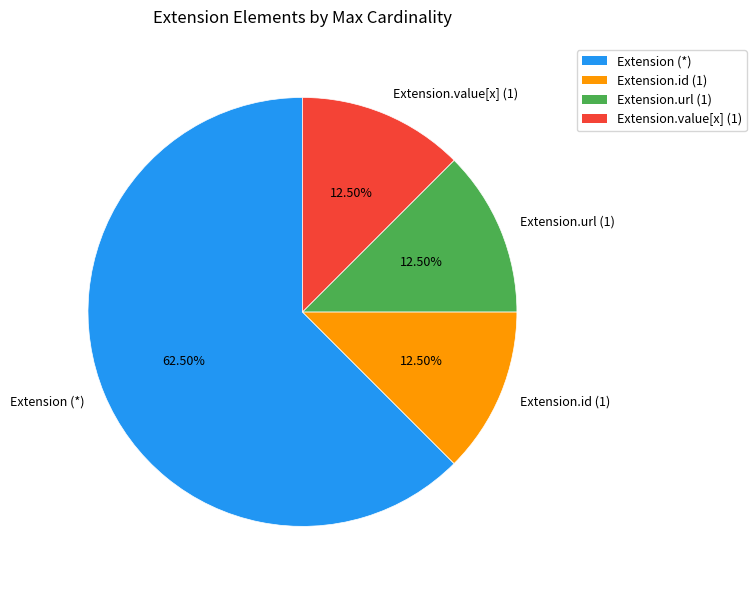

Combined, do Extension.id (1) and Extension.url (1) account for over 50%?

No